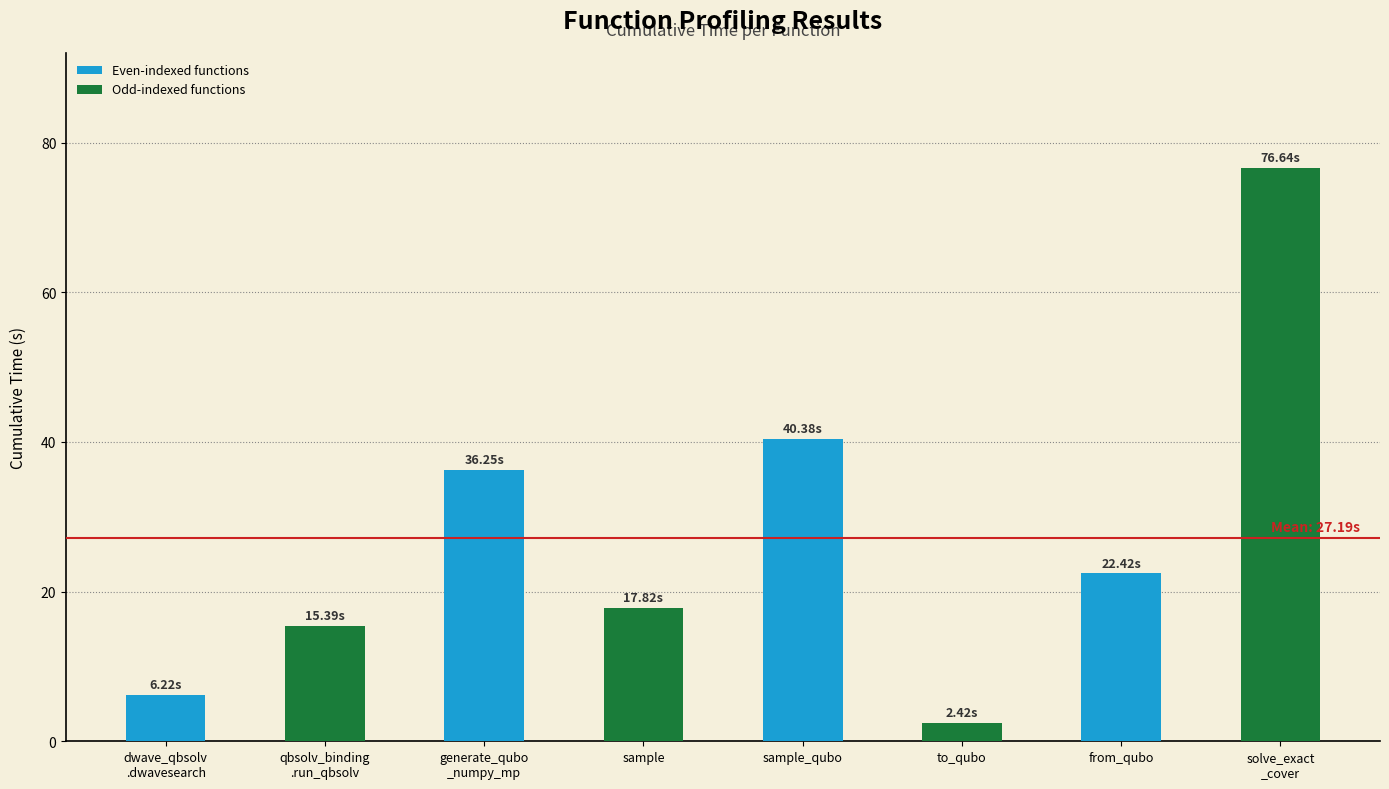

Reading left to right, list all the values displayed in this chart.

6.2	15.4	36.3	17.8	40.4	2.4	22.4	76.6